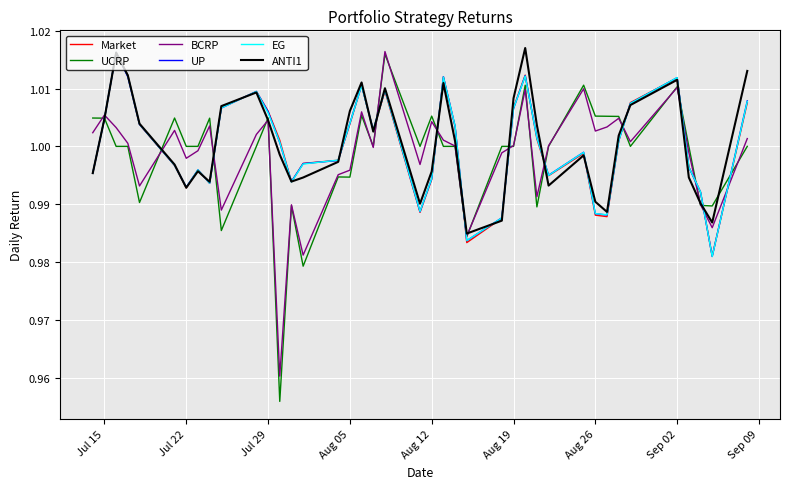

Which series has the widest spread of values?

UCRP